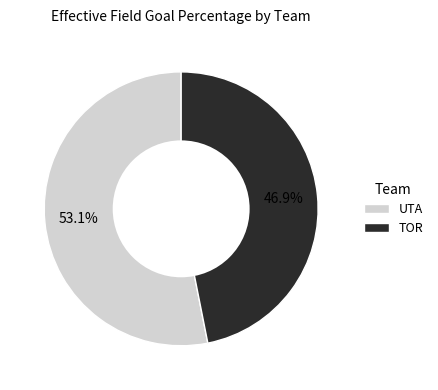

To the nearest percent, what is the difference between the largest and smallest slice percentages?

6%